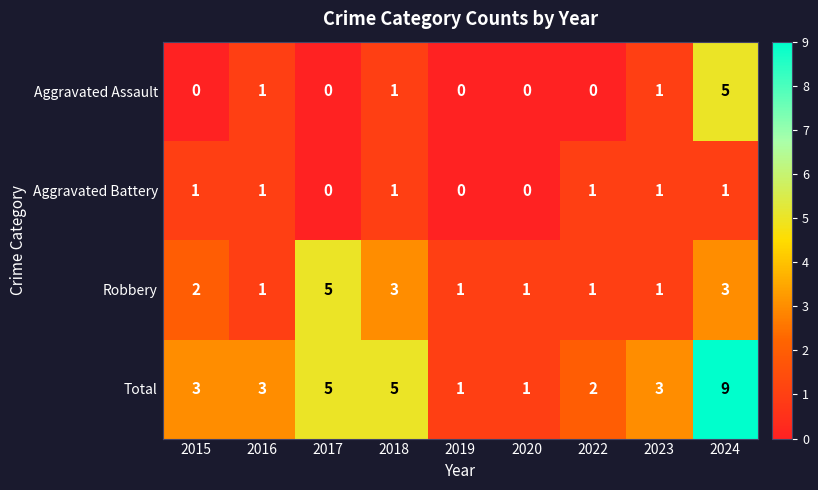

Is it true that Aggravated Battery equals 1 at 2020?

False